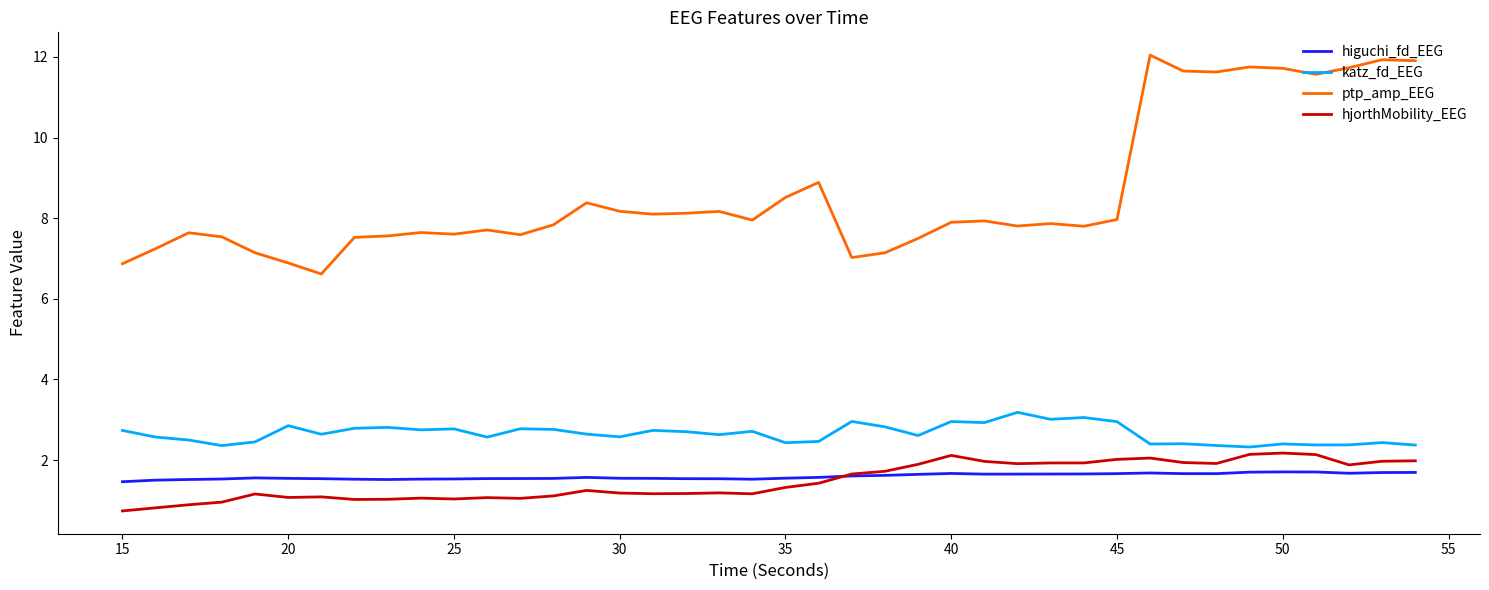

What is the difference between the maximum and minimum values in the ptp_amp_EEG series?

5.4